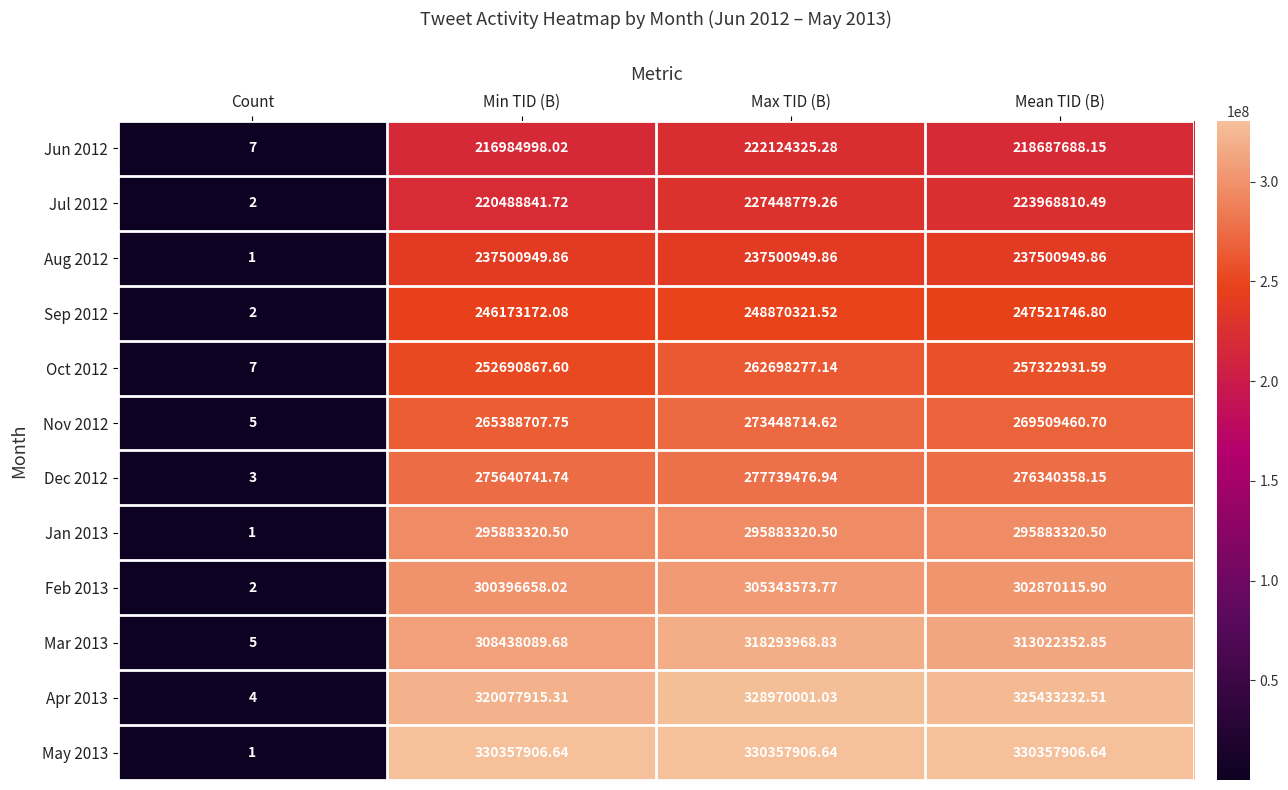

Where is Apr 2013 nearest to the value 164485002?

Min TID (B)